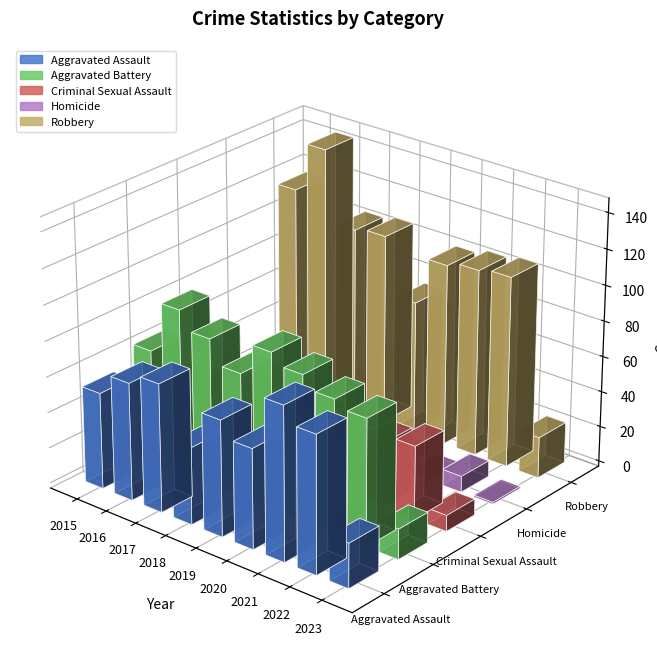

How many bars are there in each group?

5